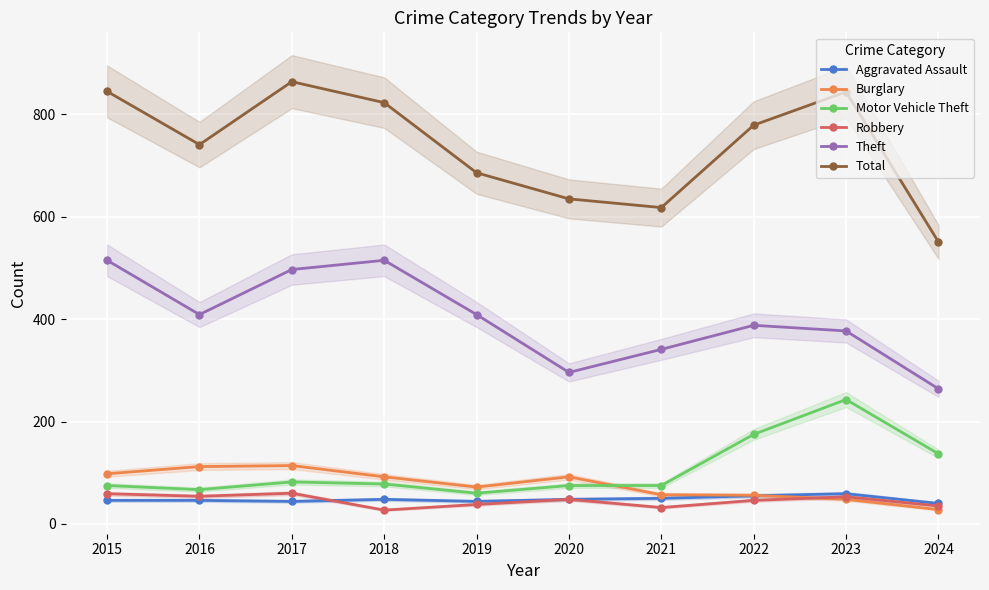

True or false: Total and Theft intersect in this chart.

False